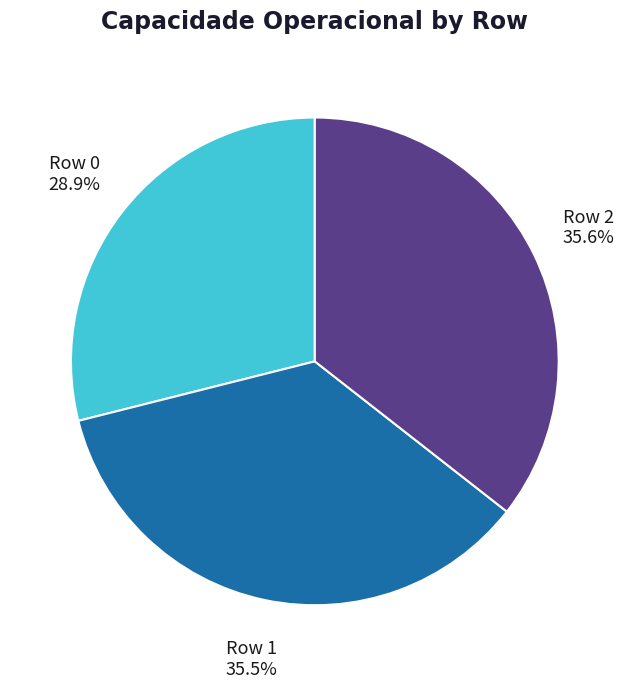

To the nearest percent, what is the average slice percentage?

33%